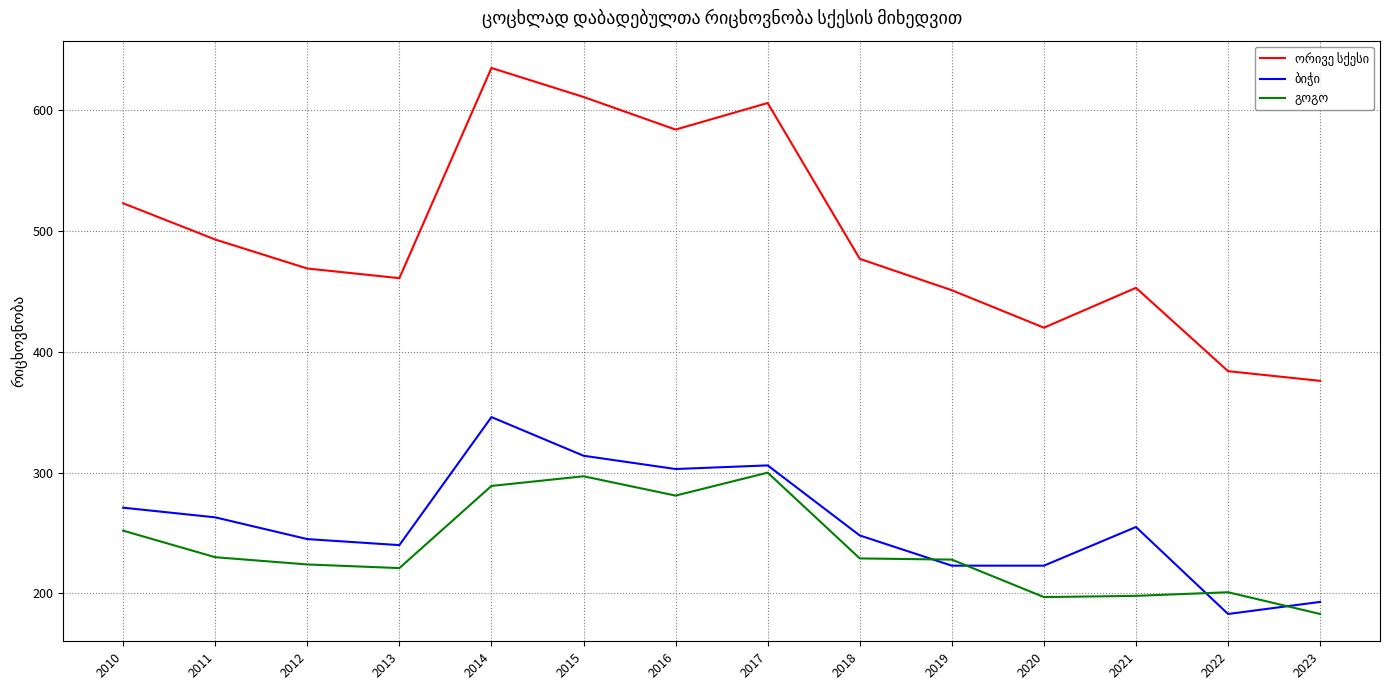

What is the spread (max minus min) of values at 2014?

346